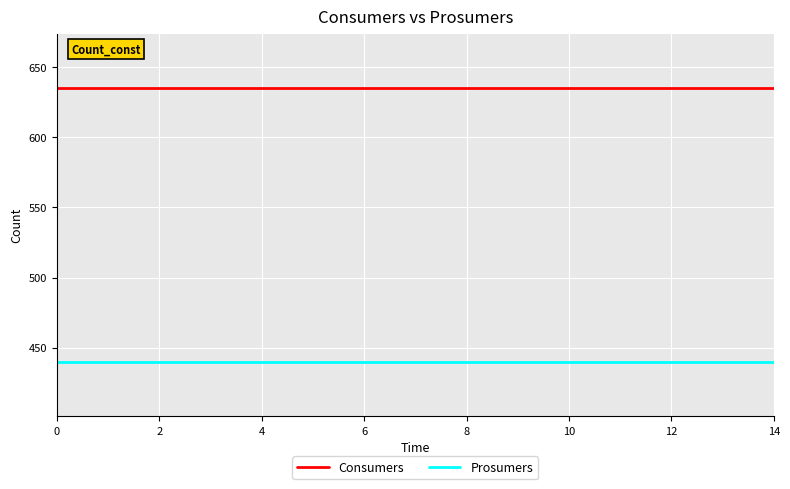

Rank the series by their maximum value, from highest to lowest.

Consumers, Prosumers